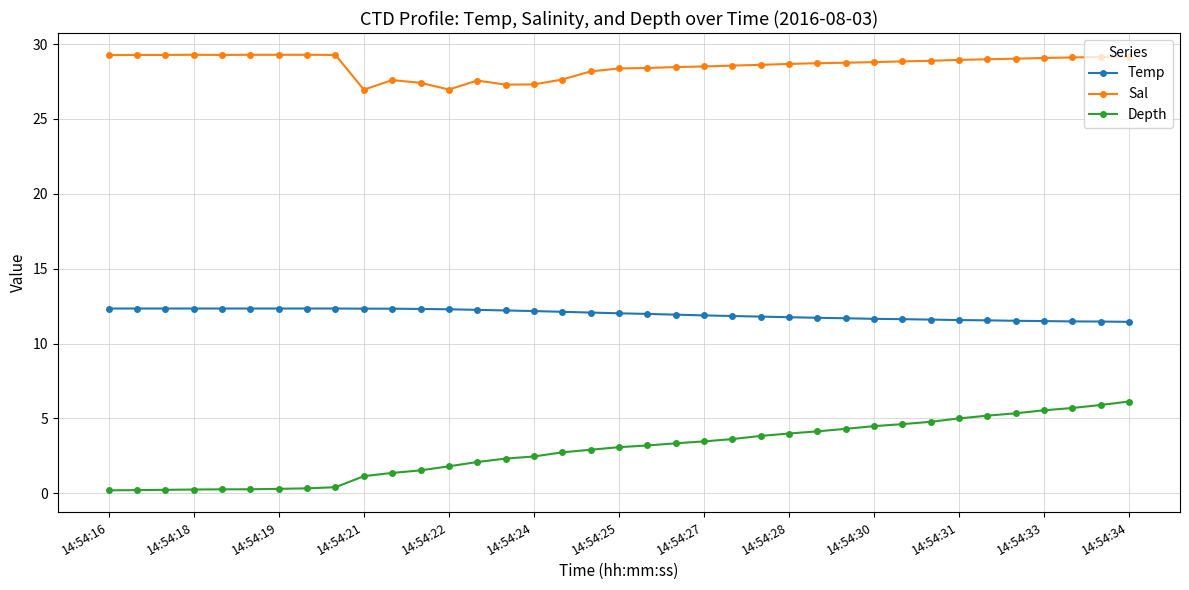

Which series has the largest range (max minus min)?

Depth